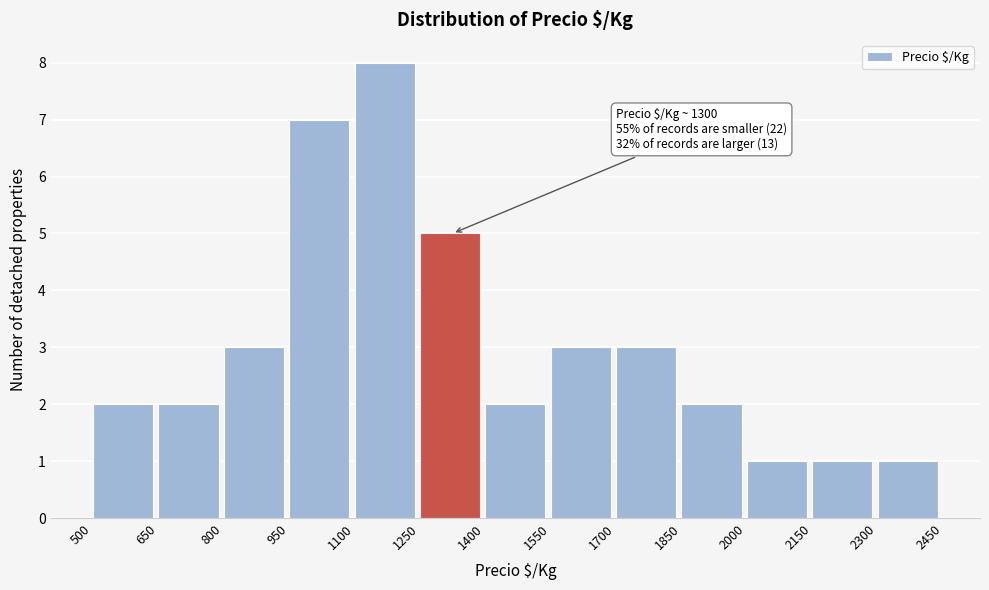

Which range on the x-axis has the tallest bar?

1100 to 1250